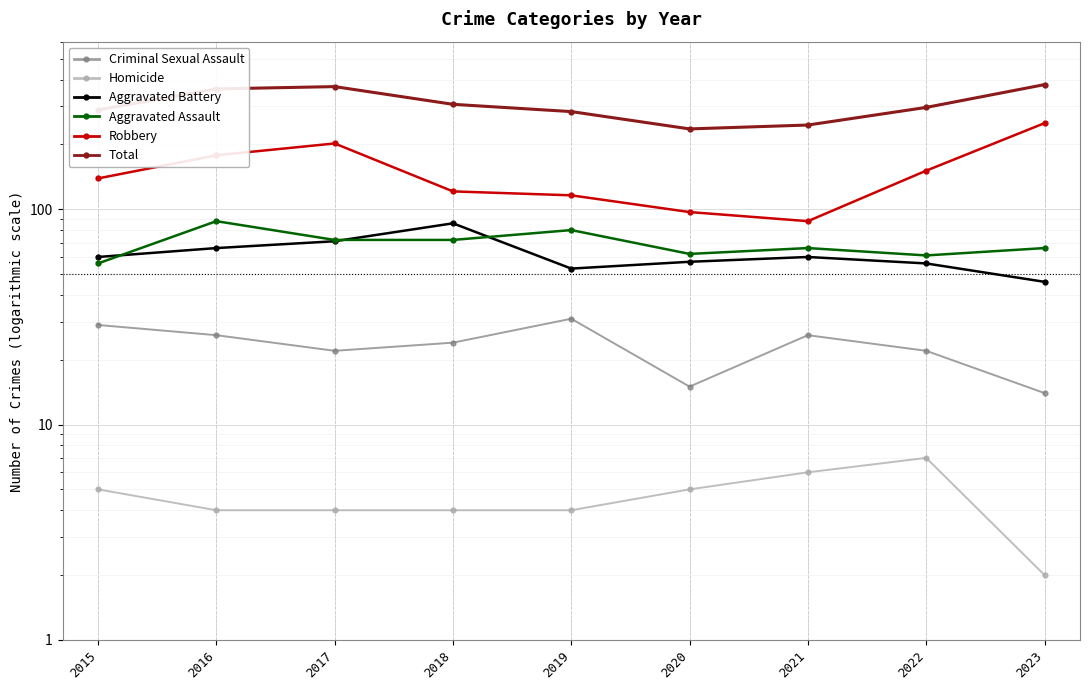

List the labels in order of Criminal Sexual Assault value, smallest first.

2023, 2020, 2017, 2022, 2018, 2016, 2021, 2015, 2019